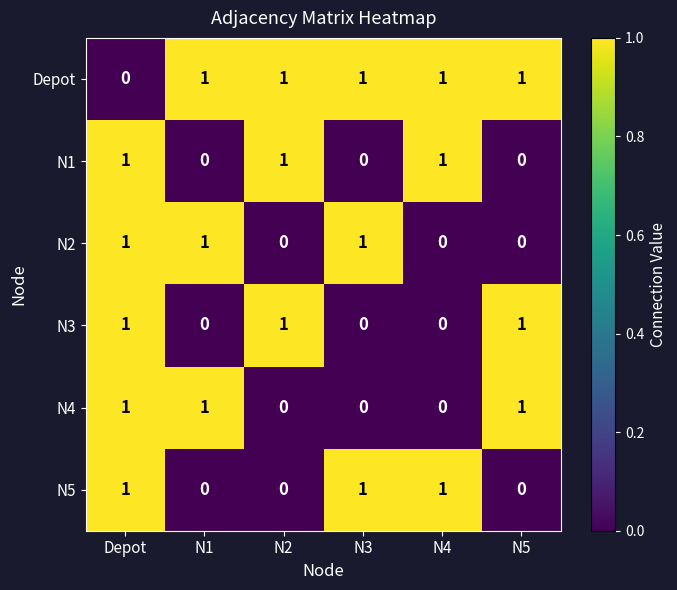

How many N3 values are between 0 and 1?

6